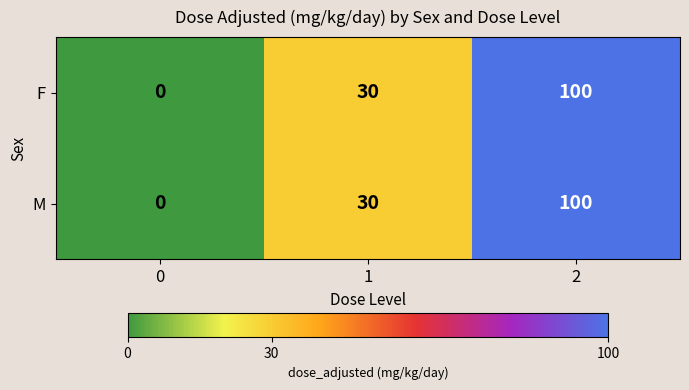

What value does the F series have at 1?

30